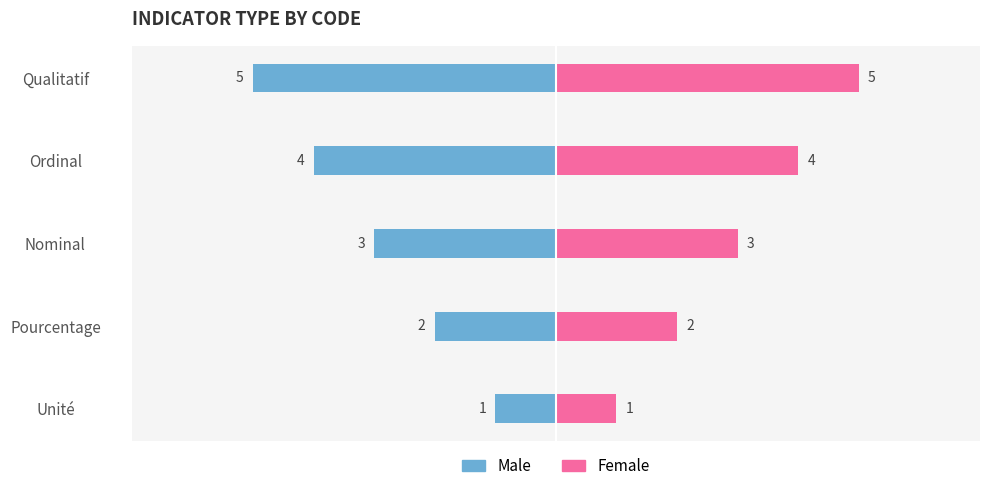

What is the value of the Male bar at the 3rd from the left?

-3